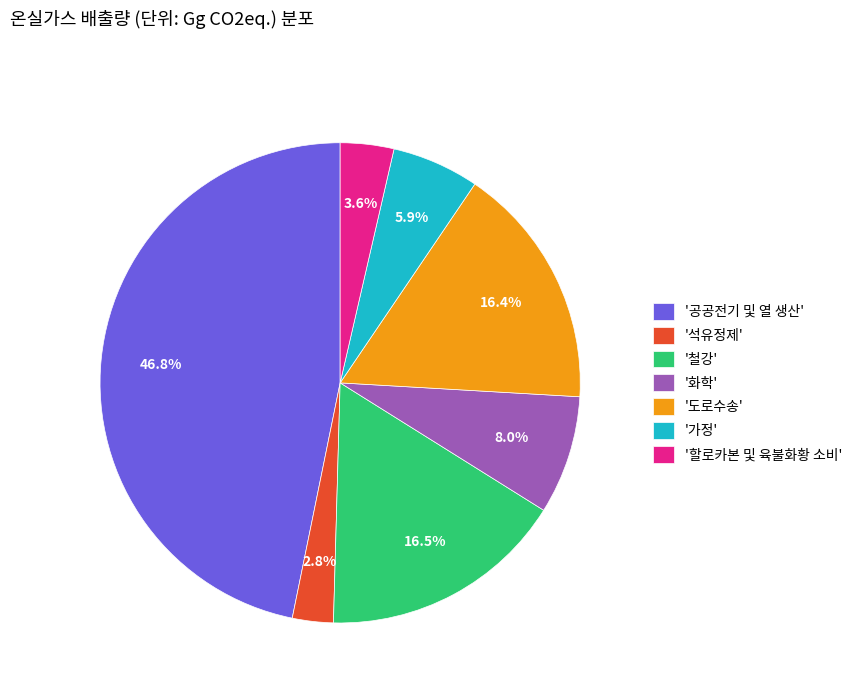

Do '공공전기 및 열 생산' and '화학' together represent more than half of the pie?

Yes